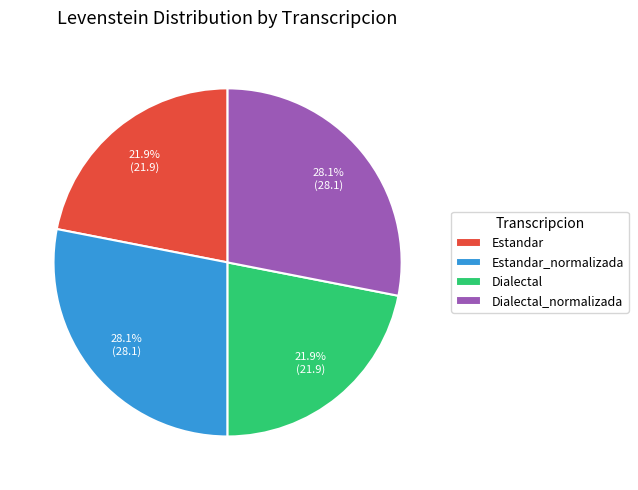

How many segments does this pie chart have?

4